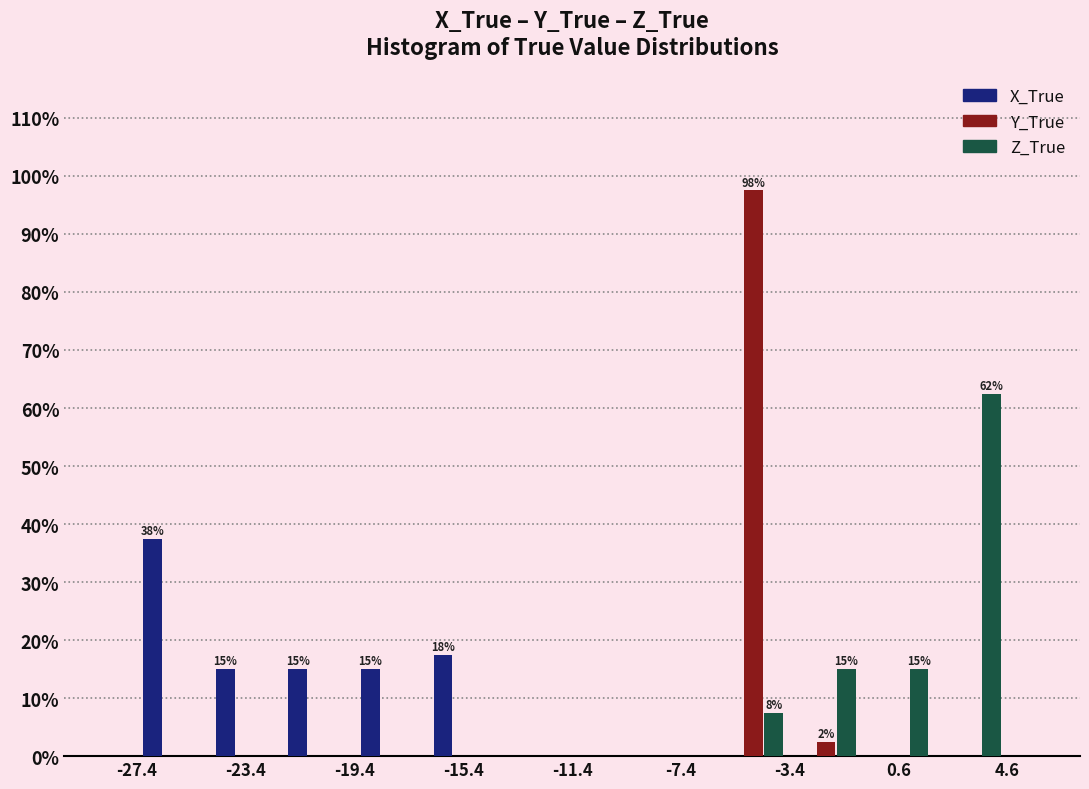

In the X_True series, which range on the x-axis has the tallest bar?

-27.5 to -24.5